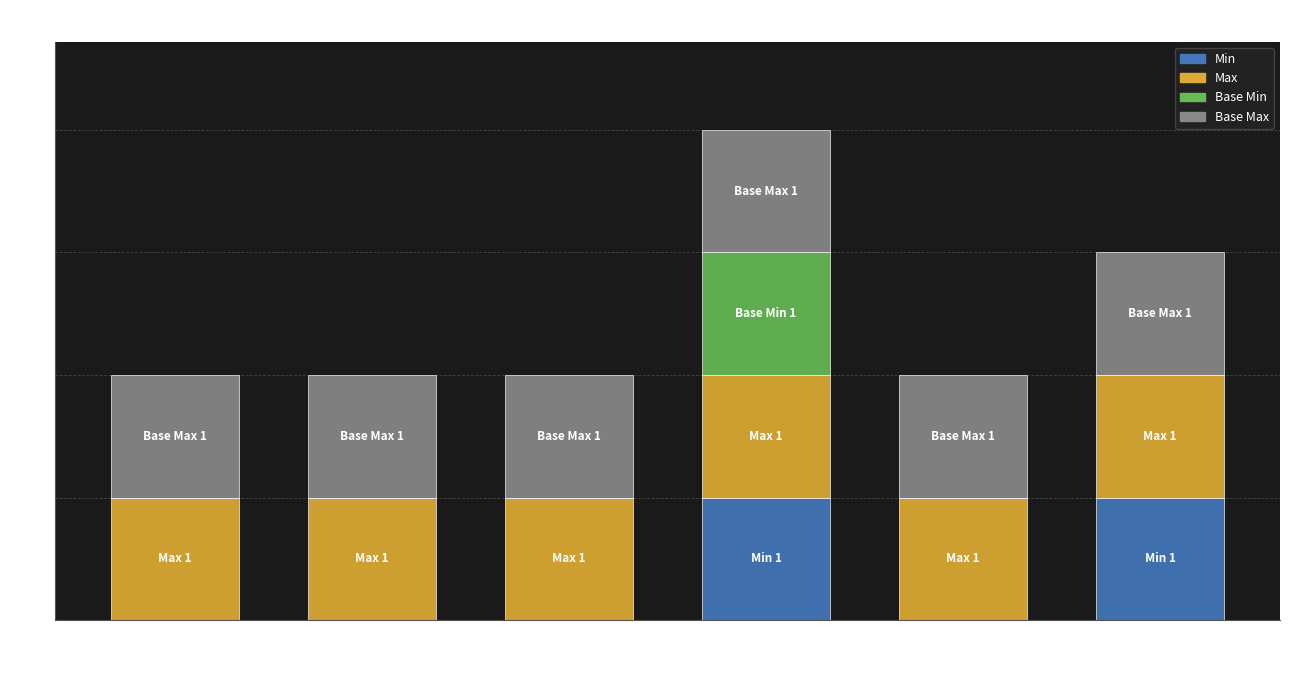

Is it true that Min equals 1 at Extension.url?

True